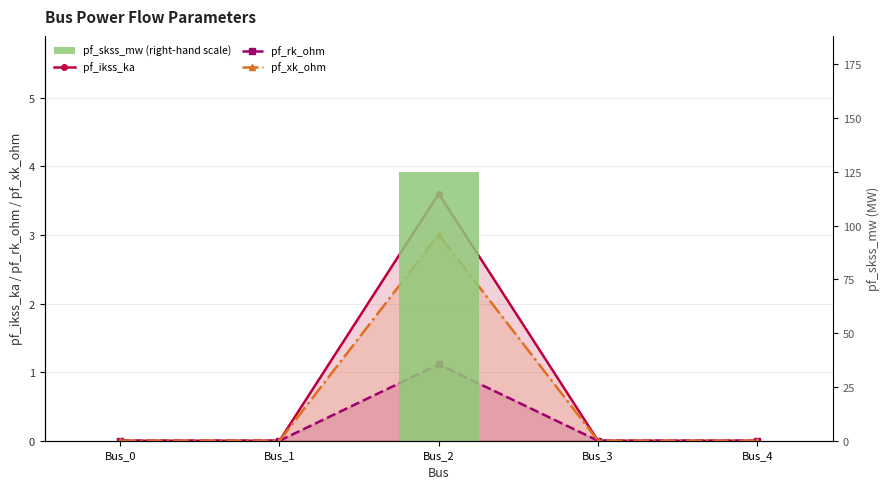

At which category is the sum across all series the highest?

Bus_2